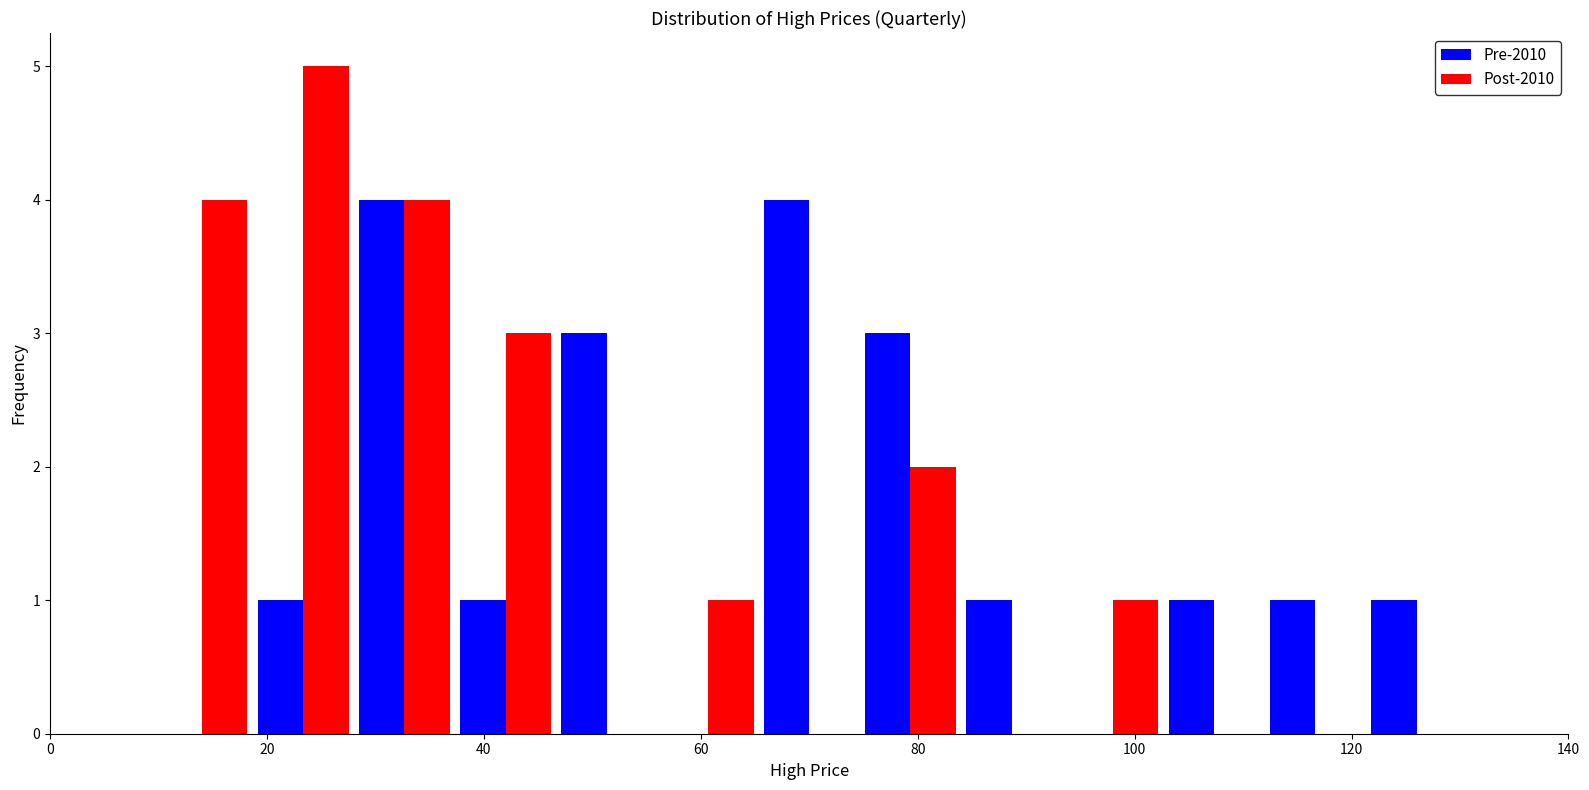

Reading left to right, transcribe this chart: for each range on the x-axis, give the height of each series' bar. Neither the bar edges nor the heights are printed on the chart, so give them approximately, as read against the axes.

0 to 10: Pre-2010=0	Post-2010=0
10 to 18: Pre-2010=0	Post-2010=4
18 to 28: Pre-2010=1	Post-2010=5
28 to 38: Pre-2010=4	Post-2010=4
38 to 46: Pre-2010=1	Post-2010=3
46 to 56: Pre-2010=3	Post-2010=0
56 to 66: Pre-2010=0	Post-2010=1
66 to 74: Pre-2010=4	Post-2010=0
74 to 84: Pre-2010=3	Post-2010=2
84 to 94: Pre-2010=1	Post-2010=0
94 to 102: Pre-2010=0	Post-2010=1
102 to 112: Pre-2010=1	Post-2010=0
112 to 122: Pre-2010=1	Post-2010=0
122 to 130: Pre-2010=1	Post-2010=0
130 to 140: Pre-2010=0	Post-2010=0